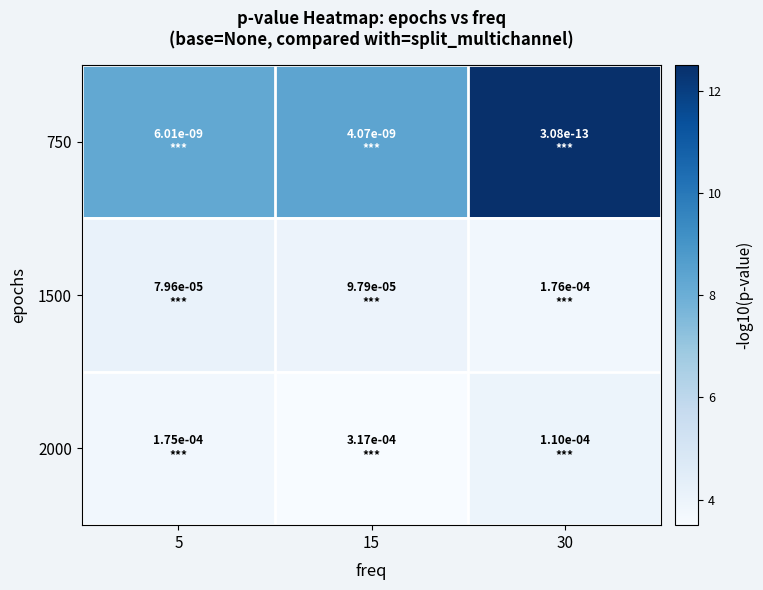

Which category has the lowest value across all series?

15